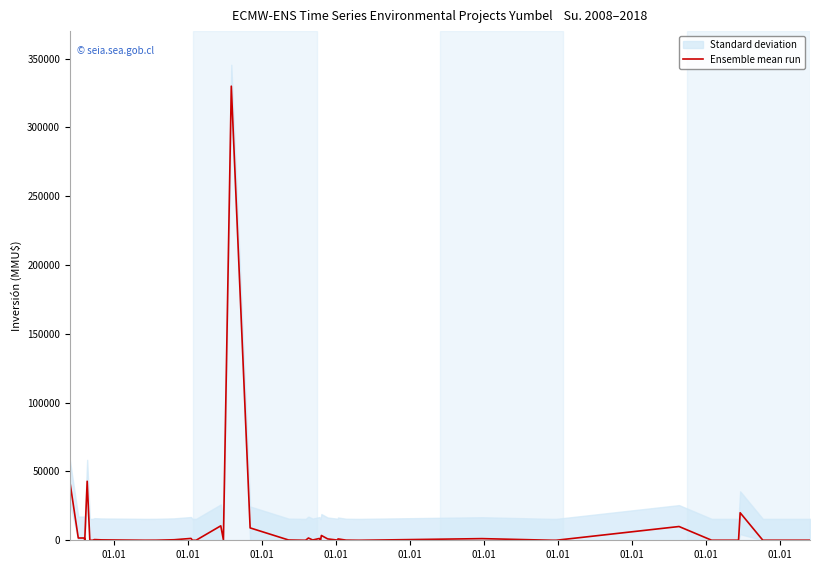

What is the maximum value for Ensemble mean run?

330000